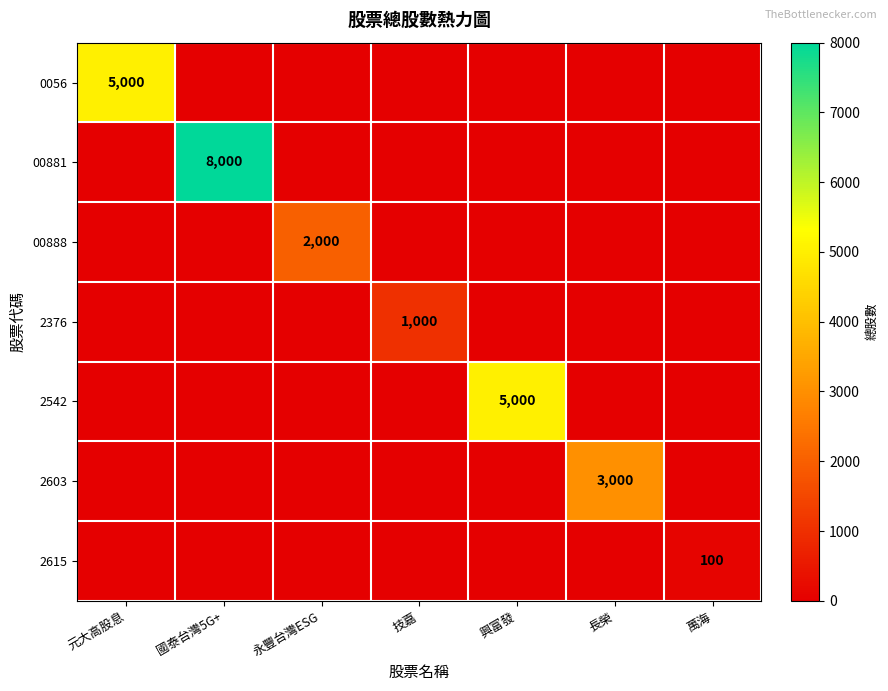

Is it true that 2615 equals 35 at 萬海?

False